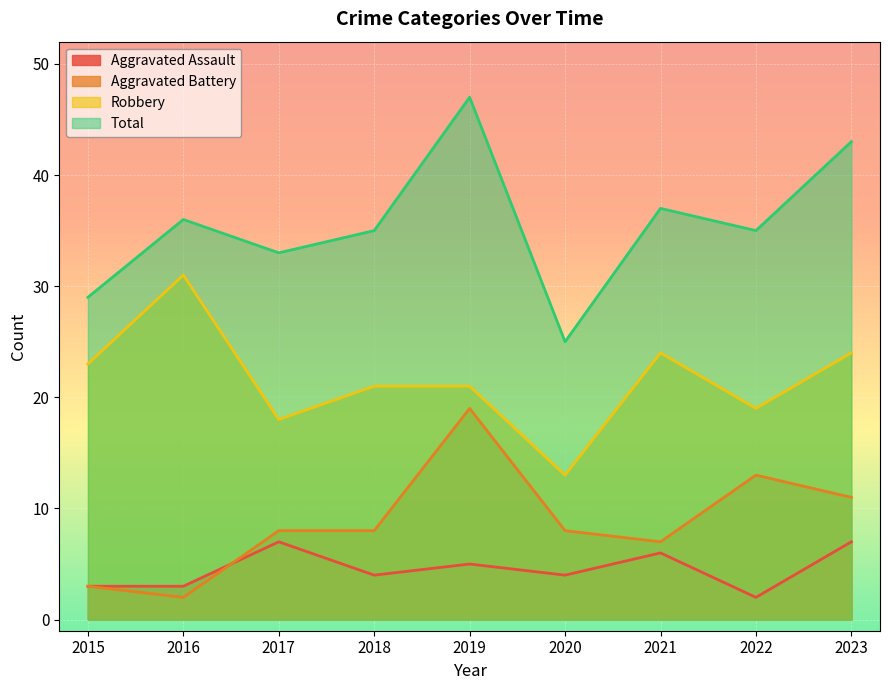

What is the difference between the second highest and minimum values in the Total series?

18